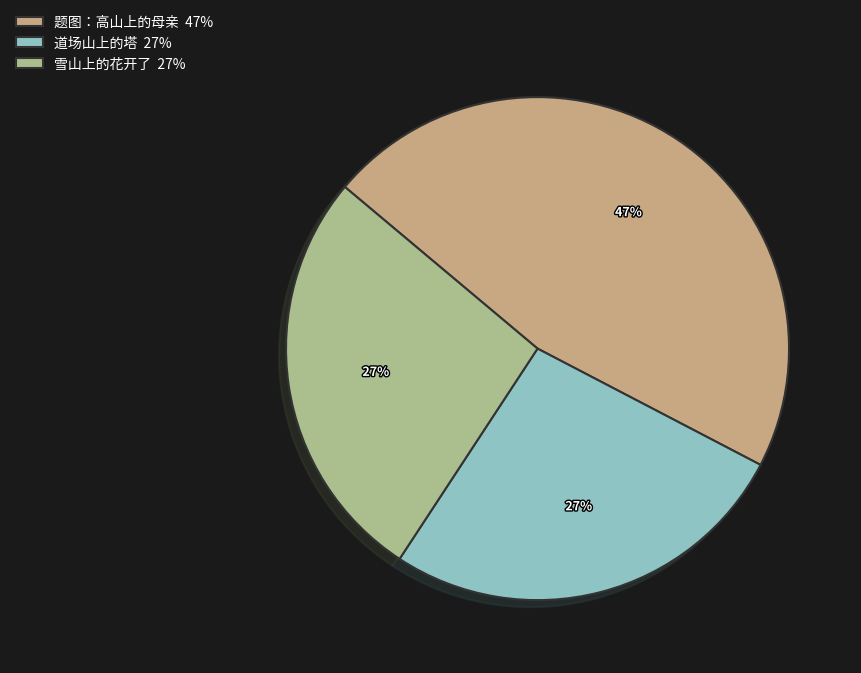

Rank the categories by value from lowest to highest.

道场山上的塔, 雪山上的花开了, 题图：高山上的母亲